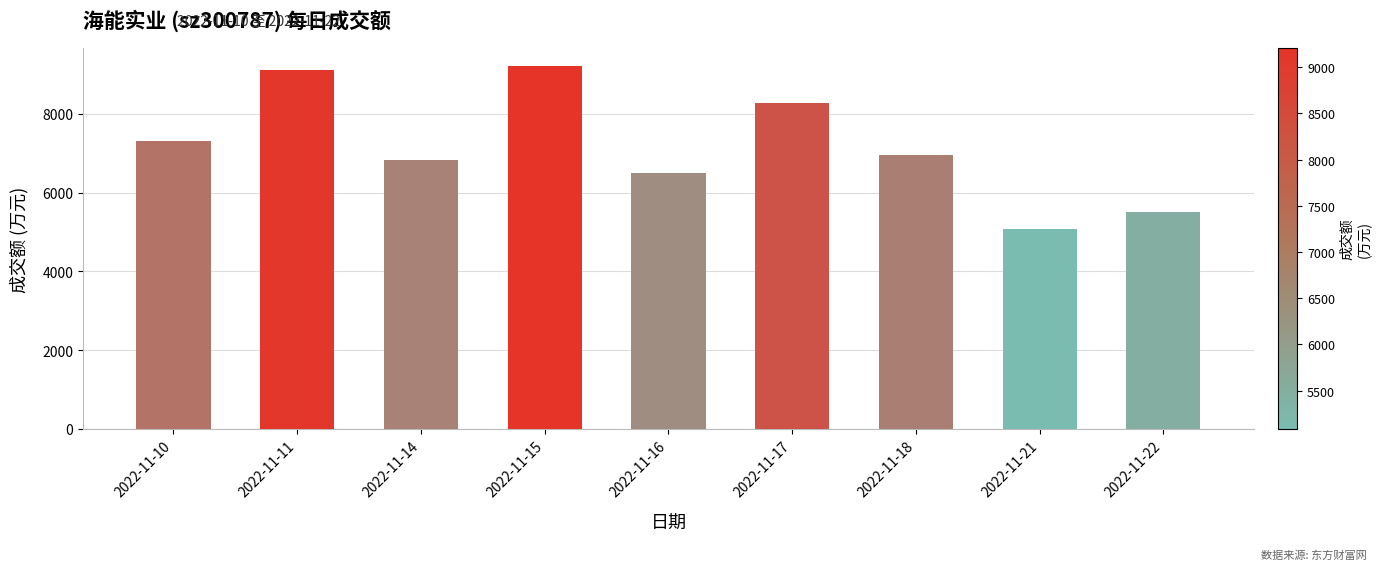

What is the difference between the second highest and second lowest values?

3606